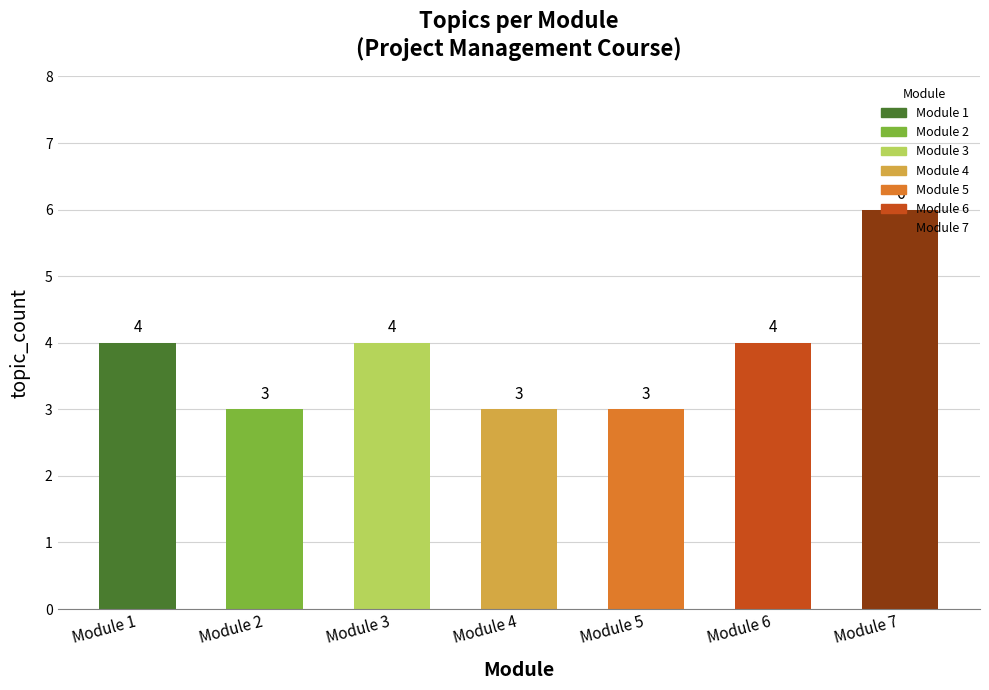

How many bars are there in total?

7